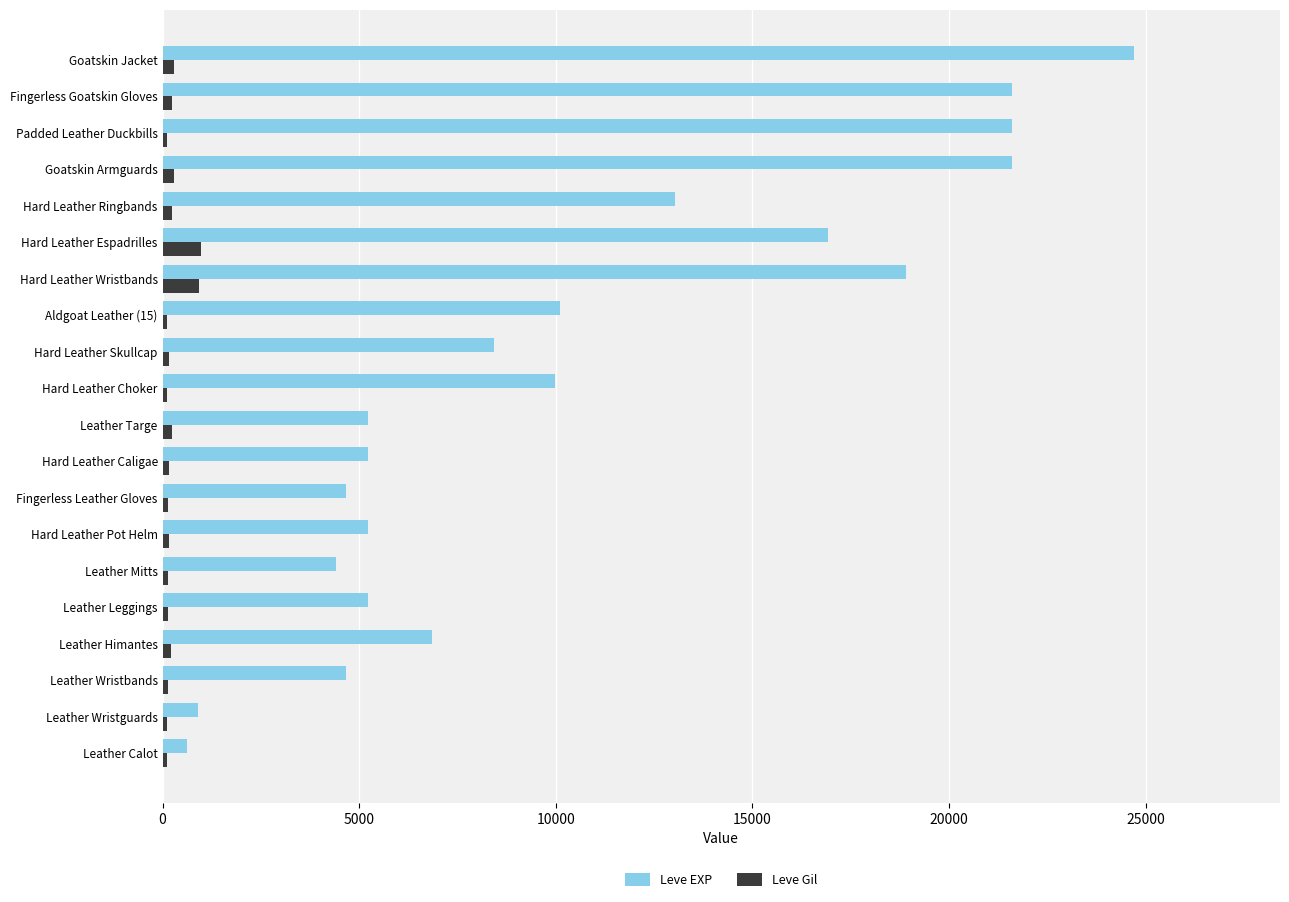

At which label is Leve EXP closest to 12670?

Hard Leather Ringbands